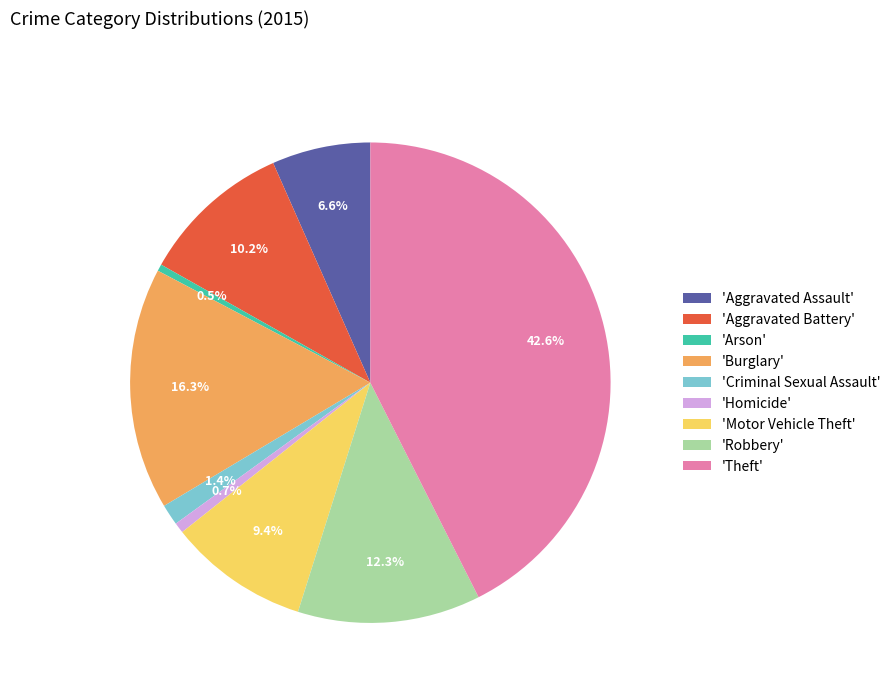

Which has a higher value, 'Aggravated Assault' or 'Aggravated Battery'?

'Aggravated Battery'